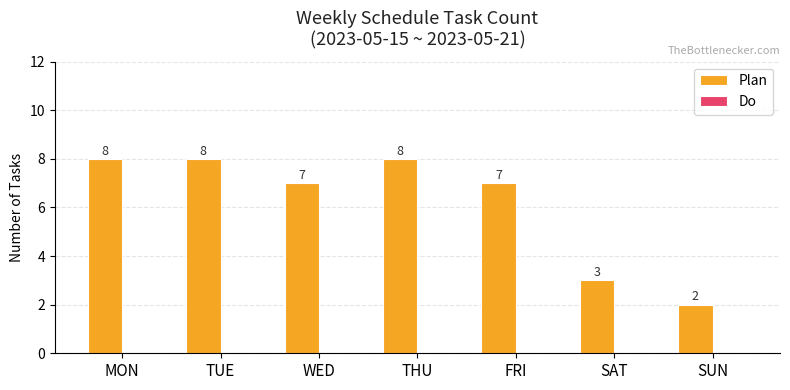

What is the average value?

6